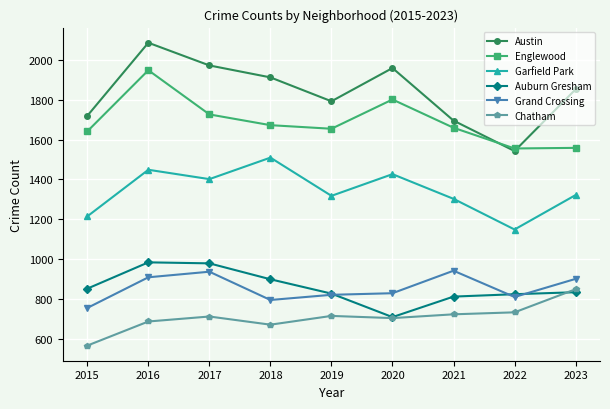

What is the minimum value for Grand Crossing?

754